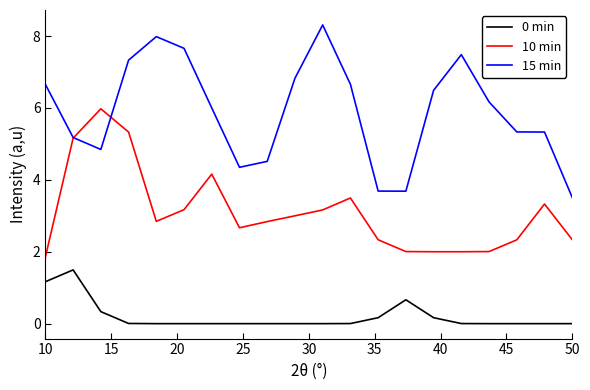

True or false: 15 min and 10 min cross at least once.

True